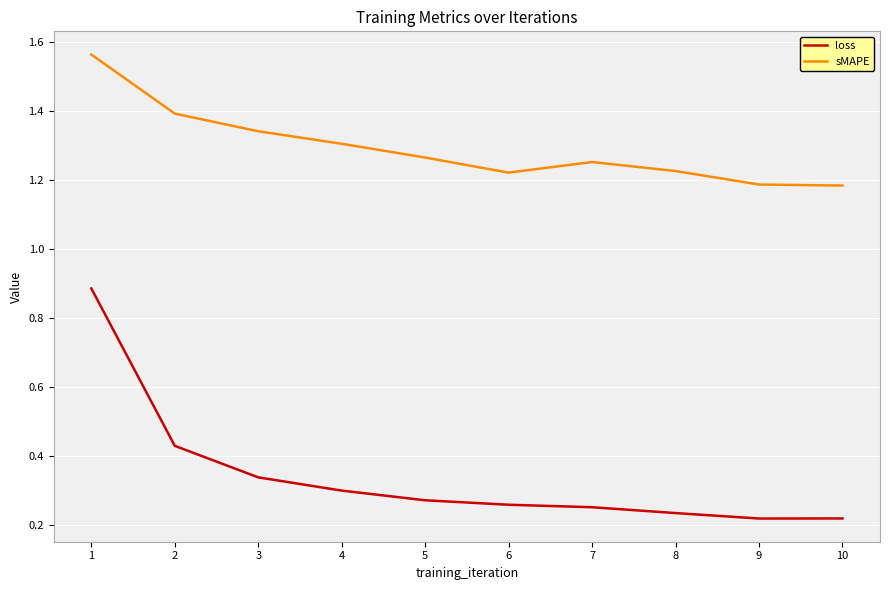

The sMAPE series shows 1.3 at 3. True or false?

True